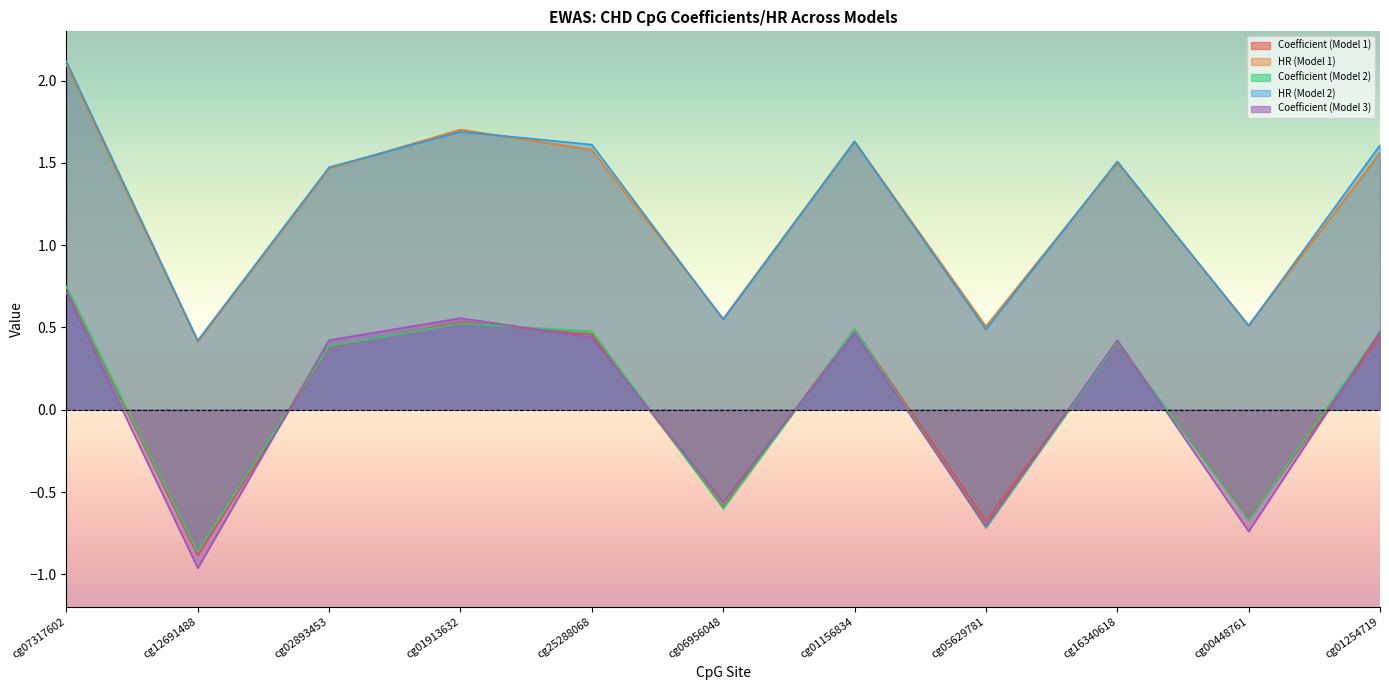

What is the difference between the Coefficient (Model 2) values at cg12691488 and cg06956048?

0.3